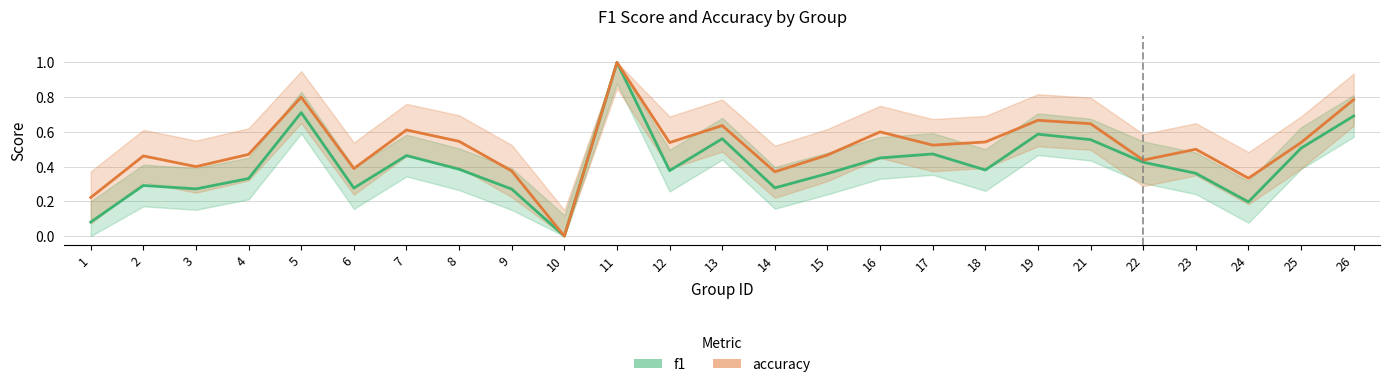

True or false: f1 and accuracy cross at least once.

False